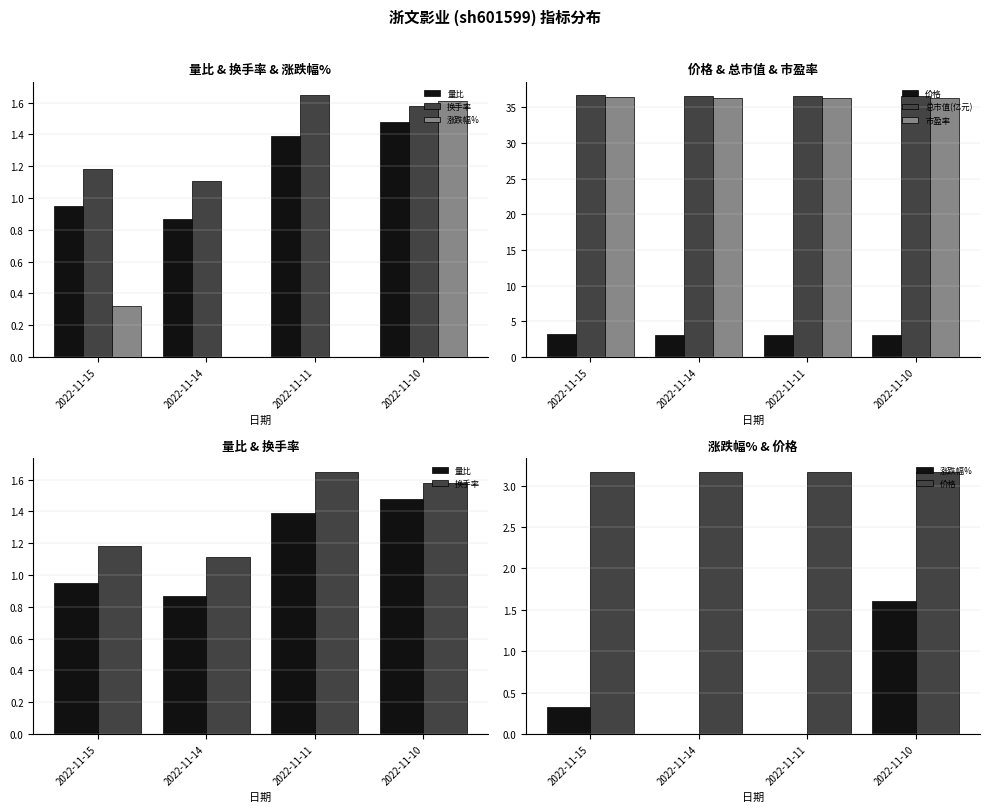

What is the sum of all 总市值(亿元) values?

146.8